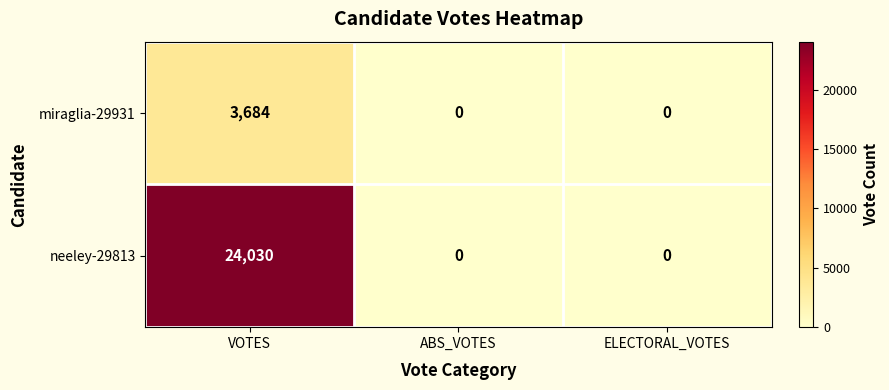

List the series in order of their peak value, lowest first.

miraglia-29931, neeley-29813